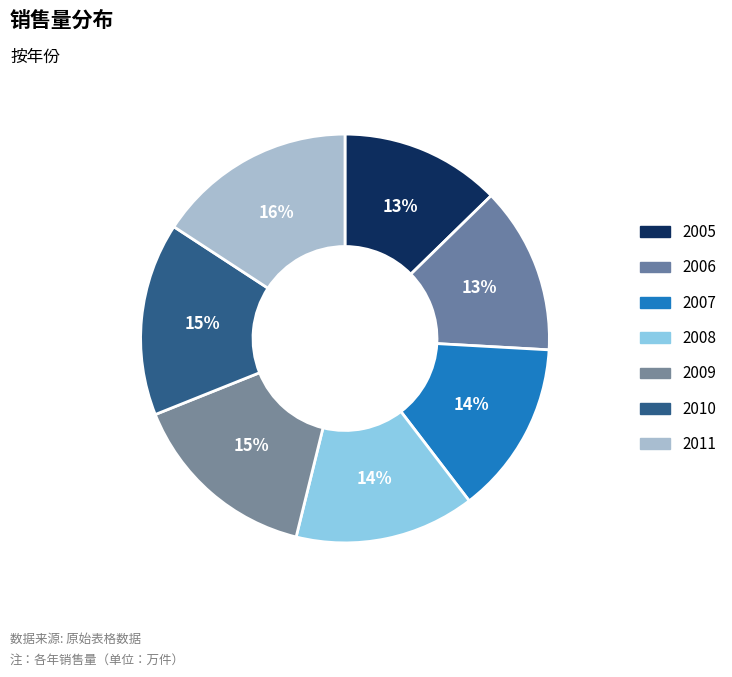

To the nearest percent, what is the average slice percentage?

14%